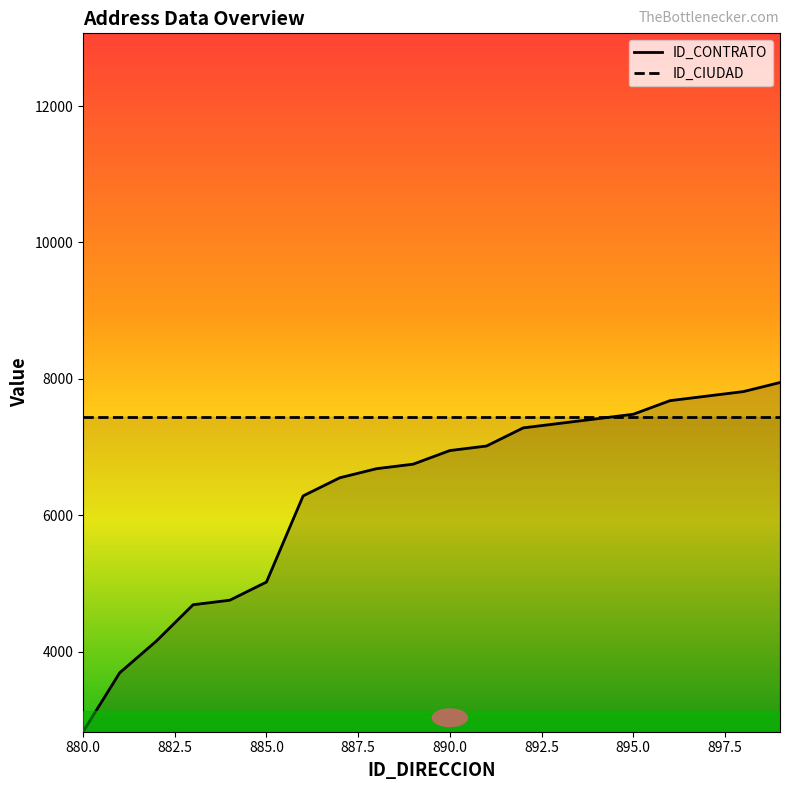

What is the ratio of the value at 883 to the value at 899?

0.6